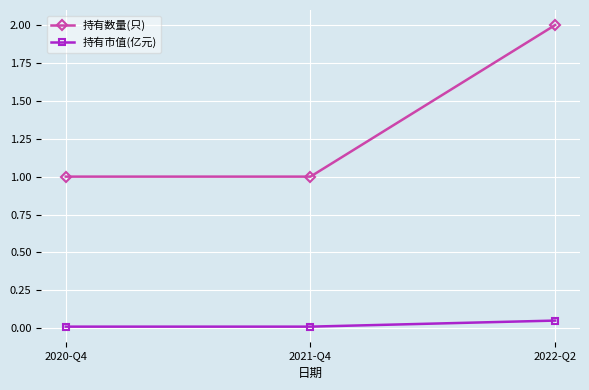

What is the label of the 2nd point from the left?

2021-Q4